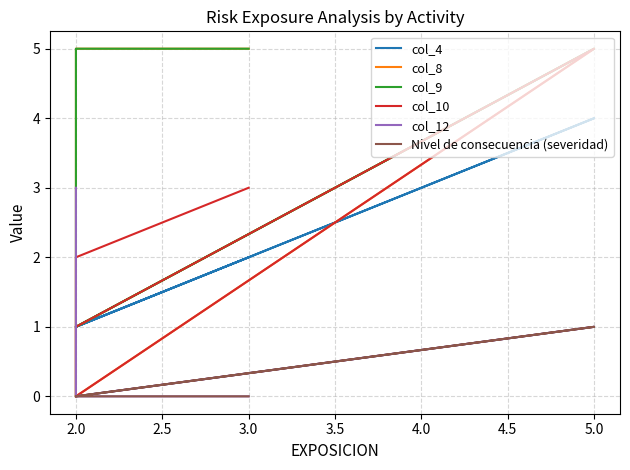

What is the total value across all series at 5.0?

21